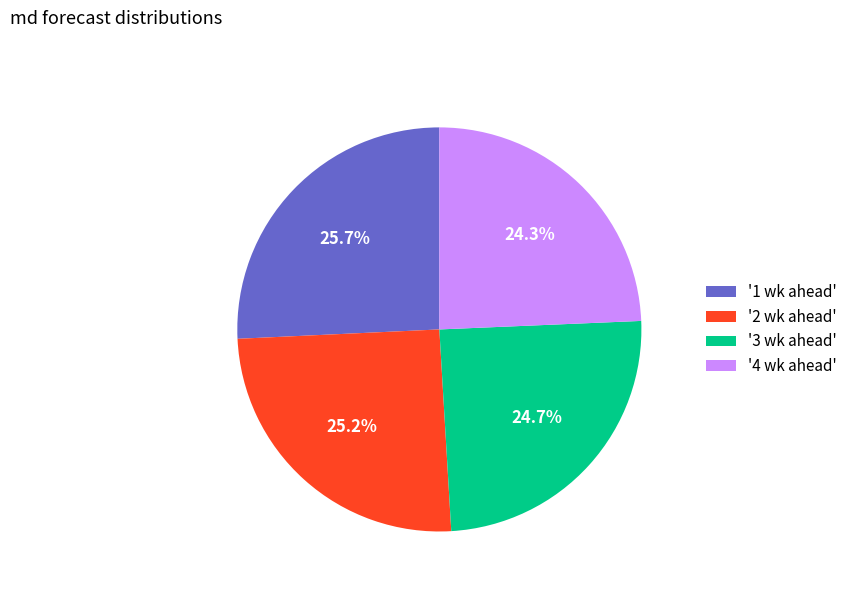

Combined, what portion of the pie is '2 wk ahead' and '4 wk ahead'?

49.5%